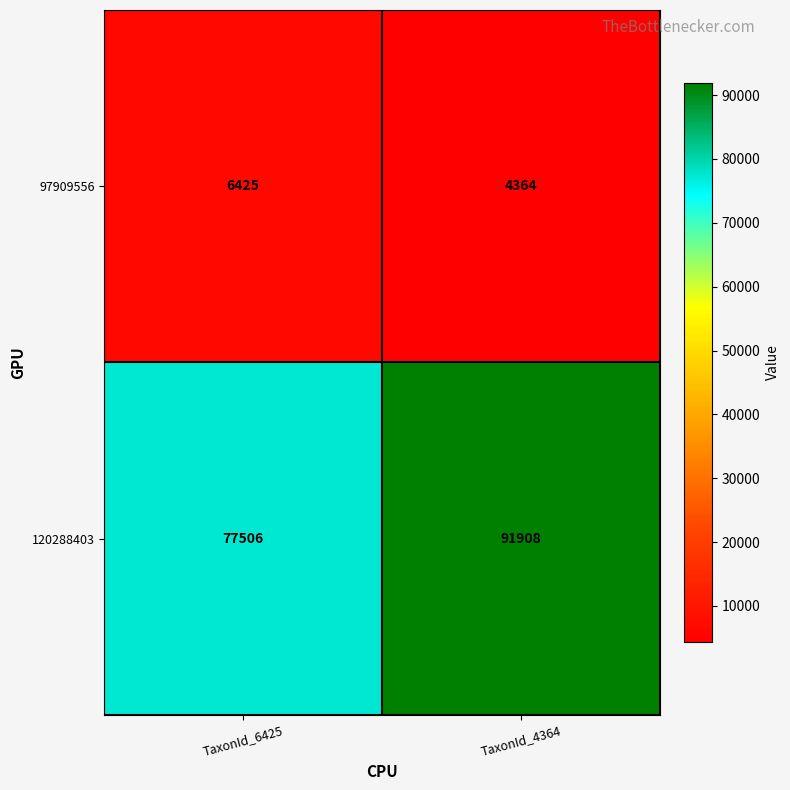

The 120288403 series shows 45533 at TaxonId_6425. True or false?

False